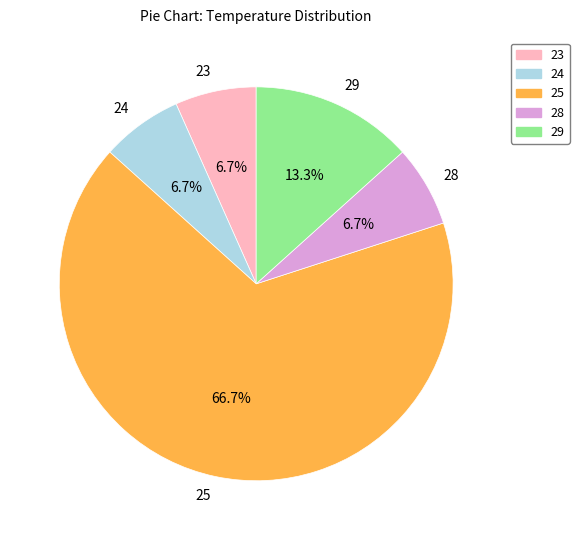

What is the largest slice in the pie chart?

25